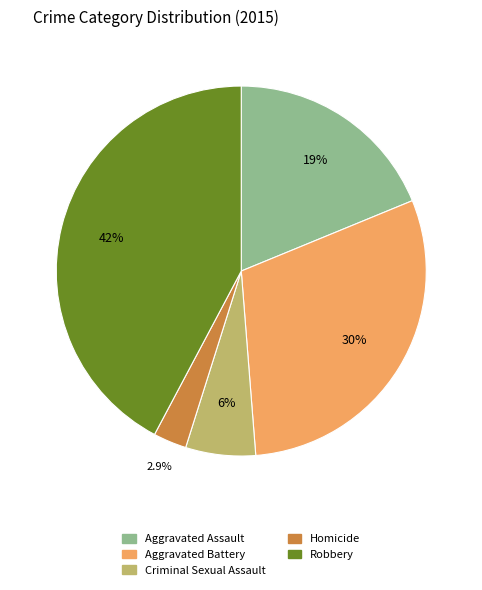

Count the number of slices in the pie.

5